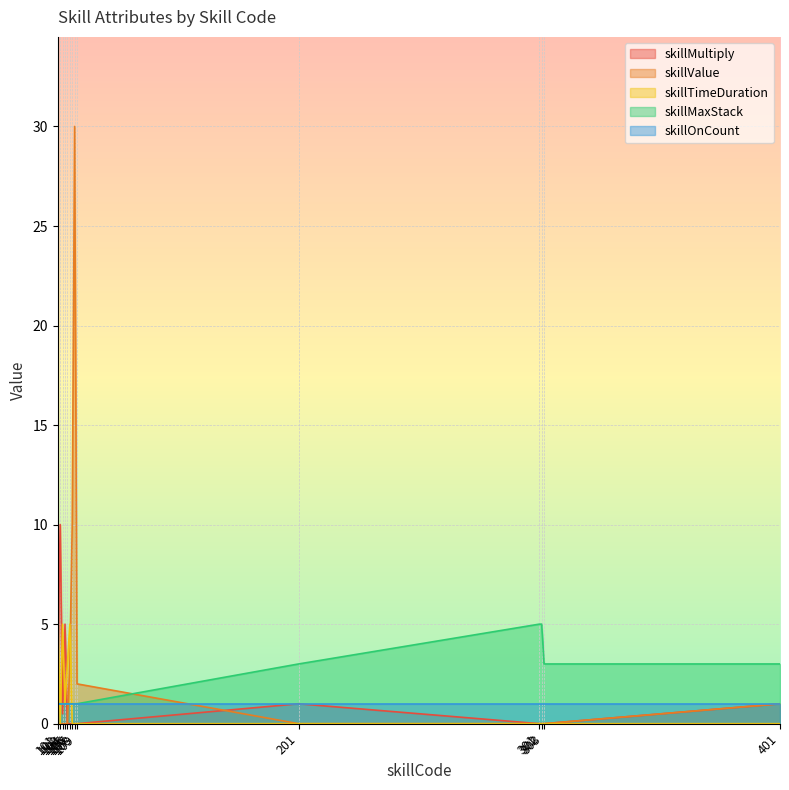

Where is skillMultiply nearest to the value 5?

104